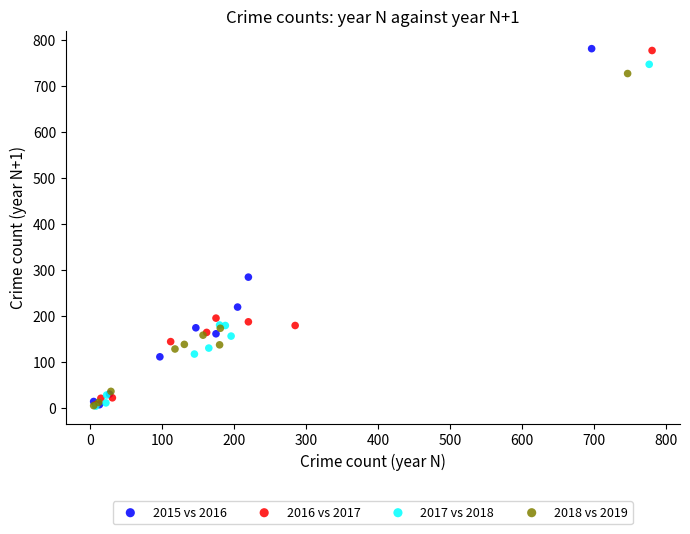

Which series has the widest spread of Y values?

2015 vs 2016